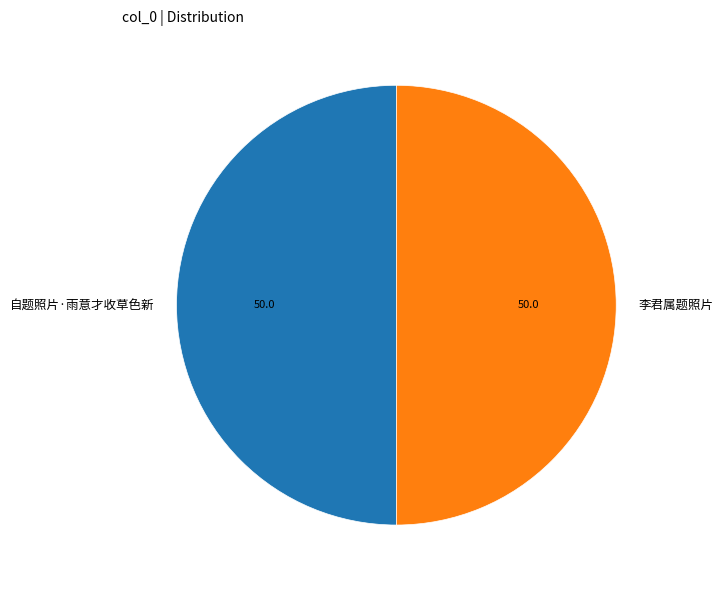

Is the sum of 李君属题照片 and 自题照片·雨意才收草色新 greater than half?

Yes